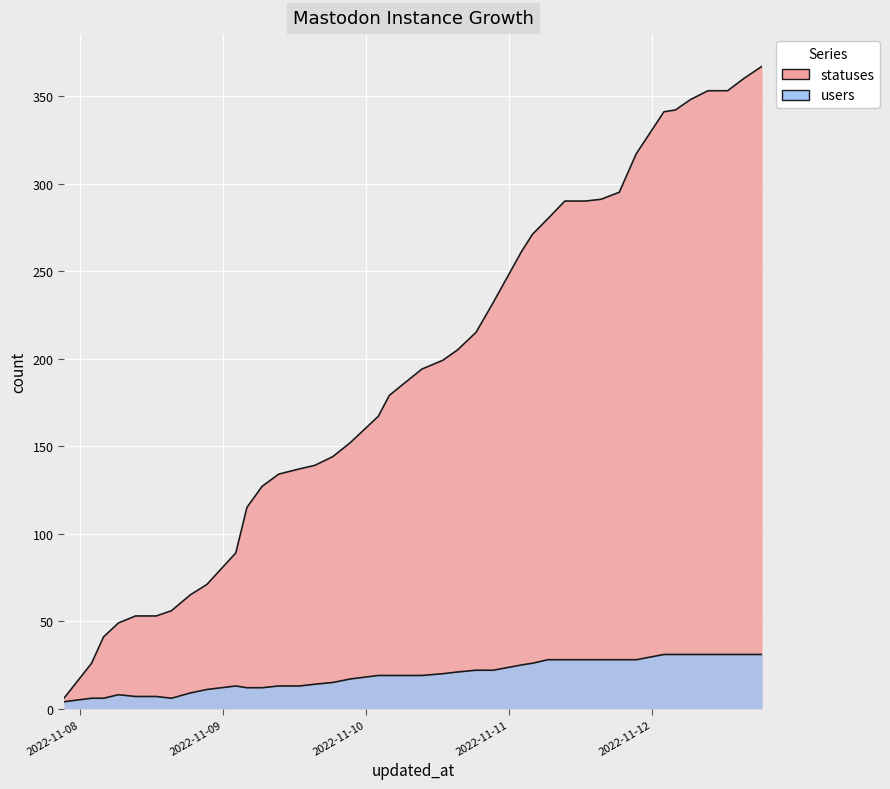

At which category is the sum across all series the highest?

2022-11-12 18:26